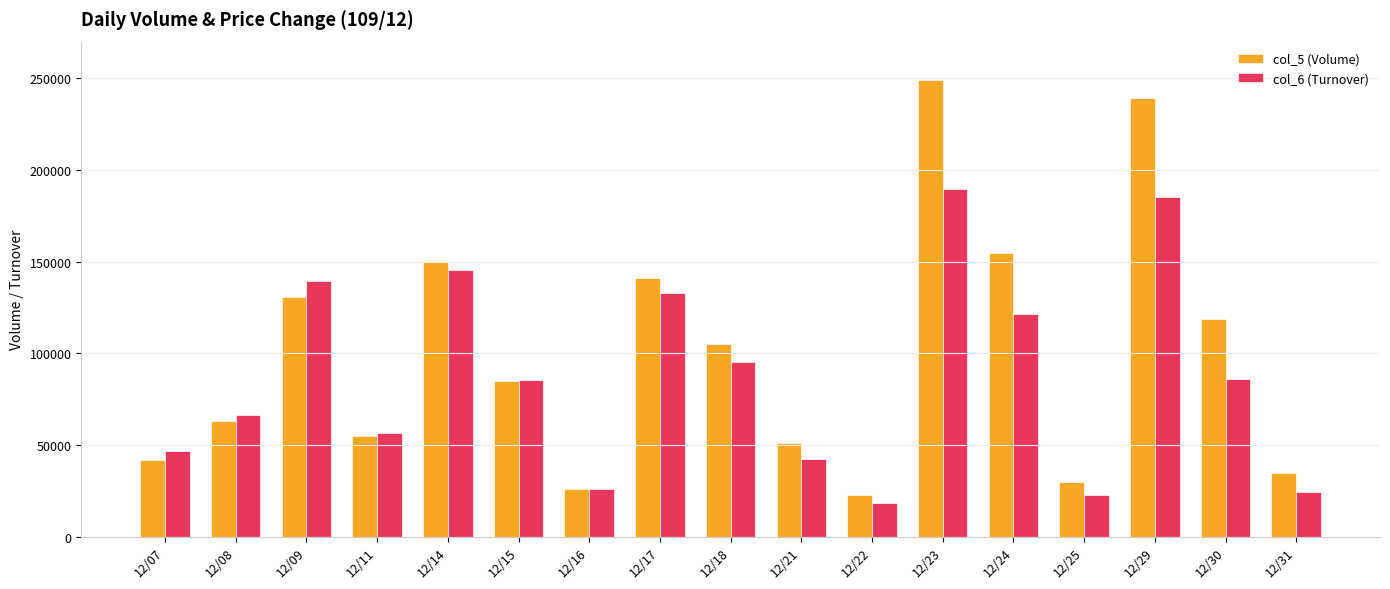

What value does the col_6 (Turnover) series have at 12/31, to the nearest 50?

24500